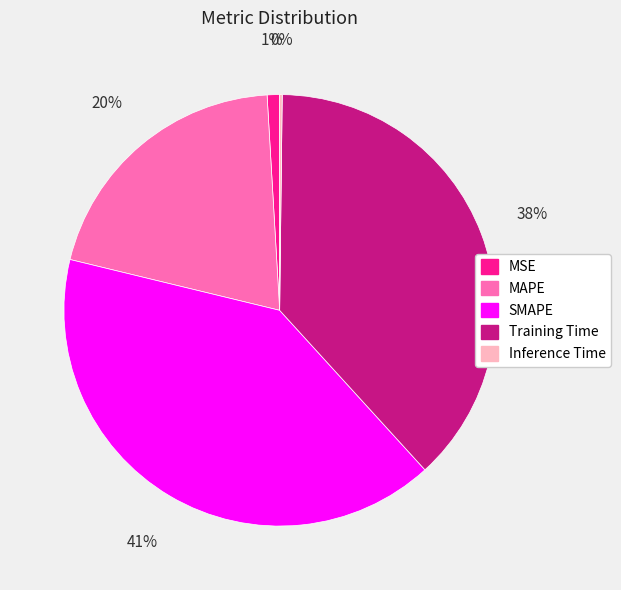

Which has a higher value, MSE or Training Time?

Training Time